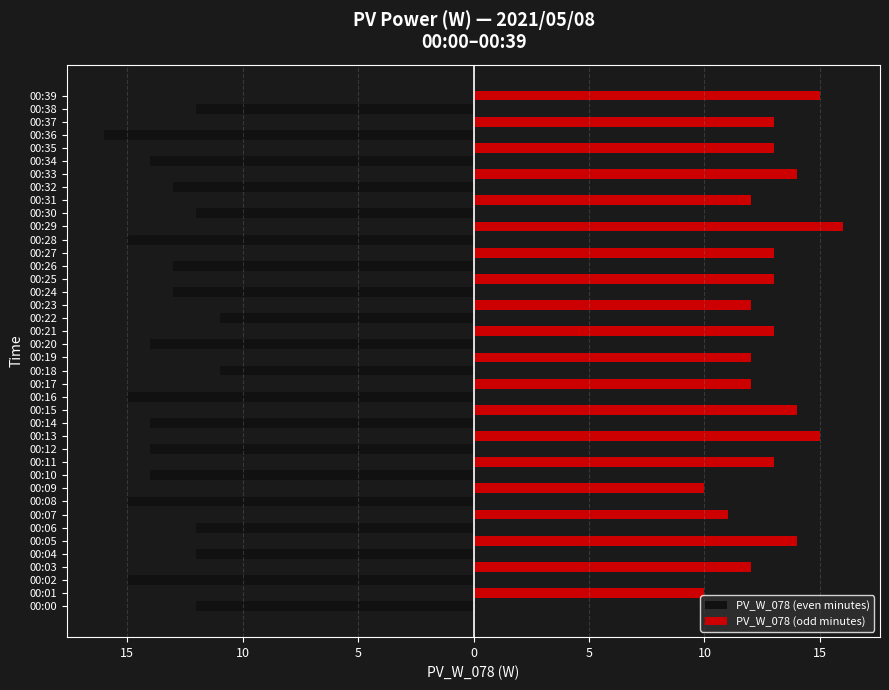

Which label corresponds to the largest value in the chart?

00:29